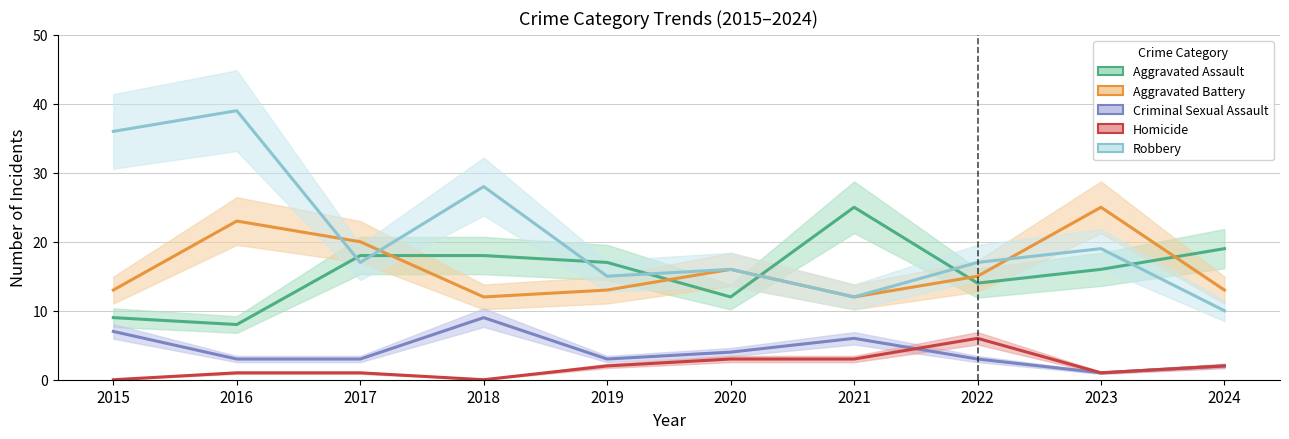

Reading left to right, extract all data points from this chart.

Aggravated Assault: 9	8	18	18	17	12	25	14	16	19
Aggravated Battery: 13	23	20	12	13	16	12	15	25	13
Criminal Sexual Assault: 7	3	3	9	3	4	6	3	1	2
Homicide: 0	1	1	0	2	3	3	6	1	2
Robbery: 36	39	17	28	15	16	12	17	19	10